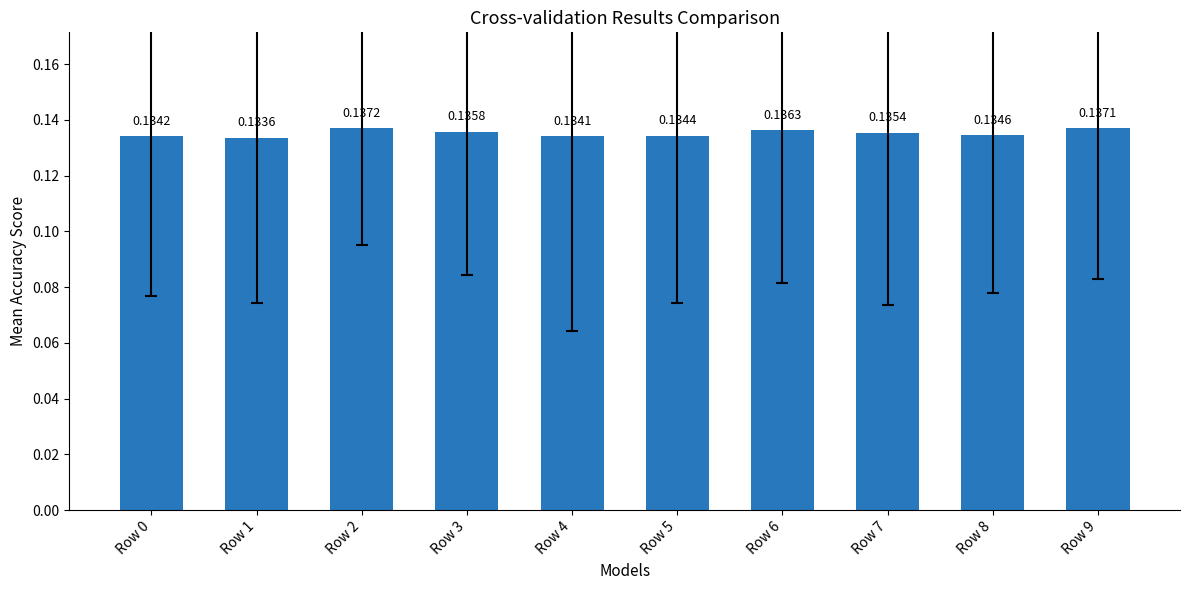

Does the chart contain stacked bars?

No